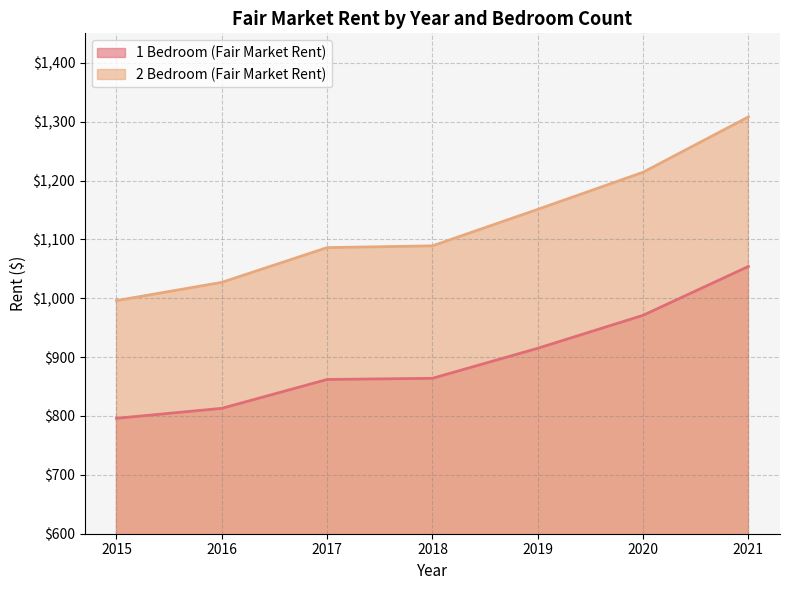

What is the maximum value shown in the chart?

1308